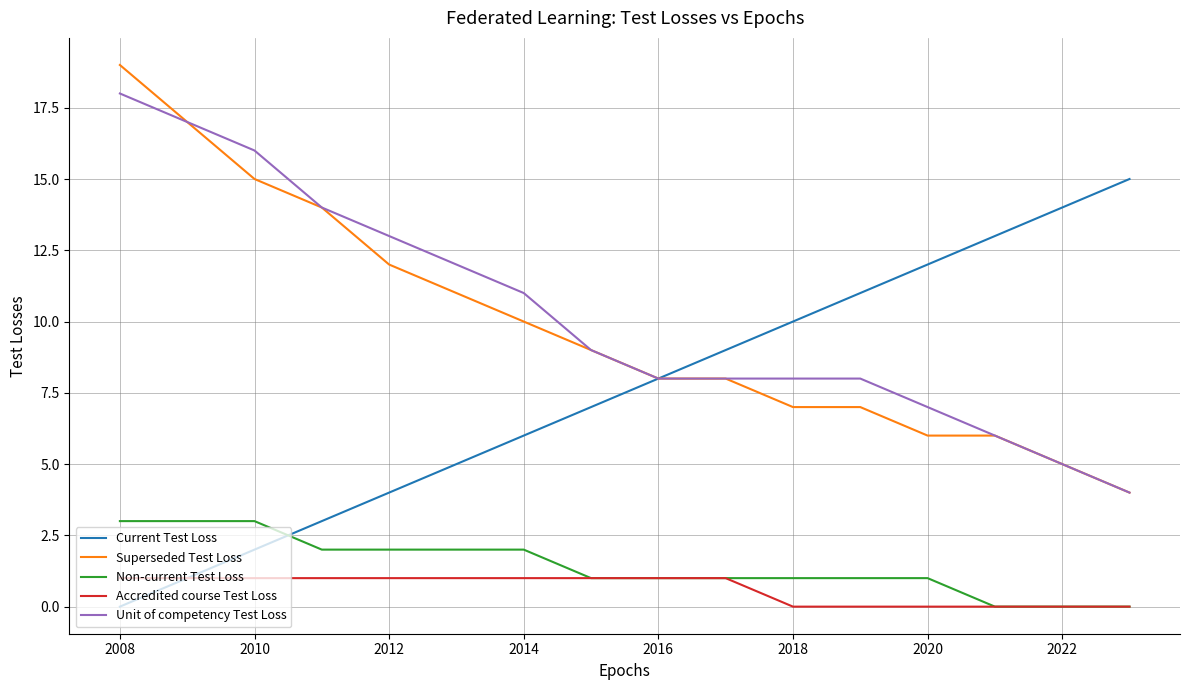

List the series in order of their peak value, highest first.

Superseded Test Loss, Unit of competency Test Loss, Current Test Loss, Non-current Test Loss, Accredited course Test Loss